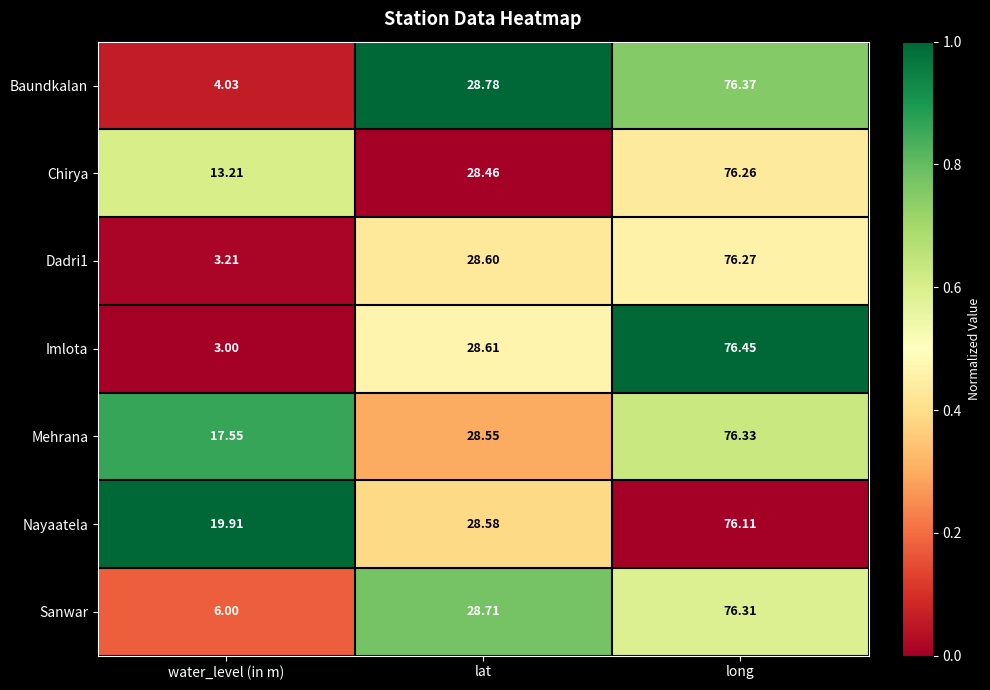

List the labels in order of Imlota value, smallest first.

water_level (in m), lat, long